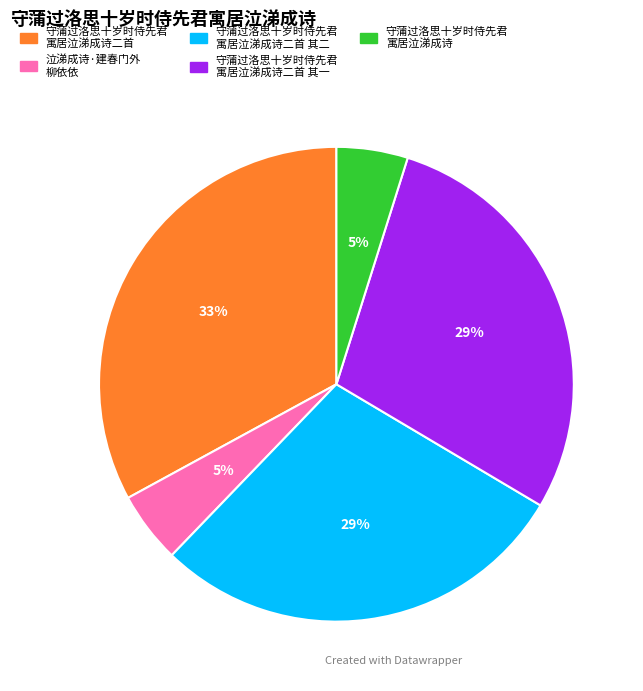

How many slices are in this pie chart?

5